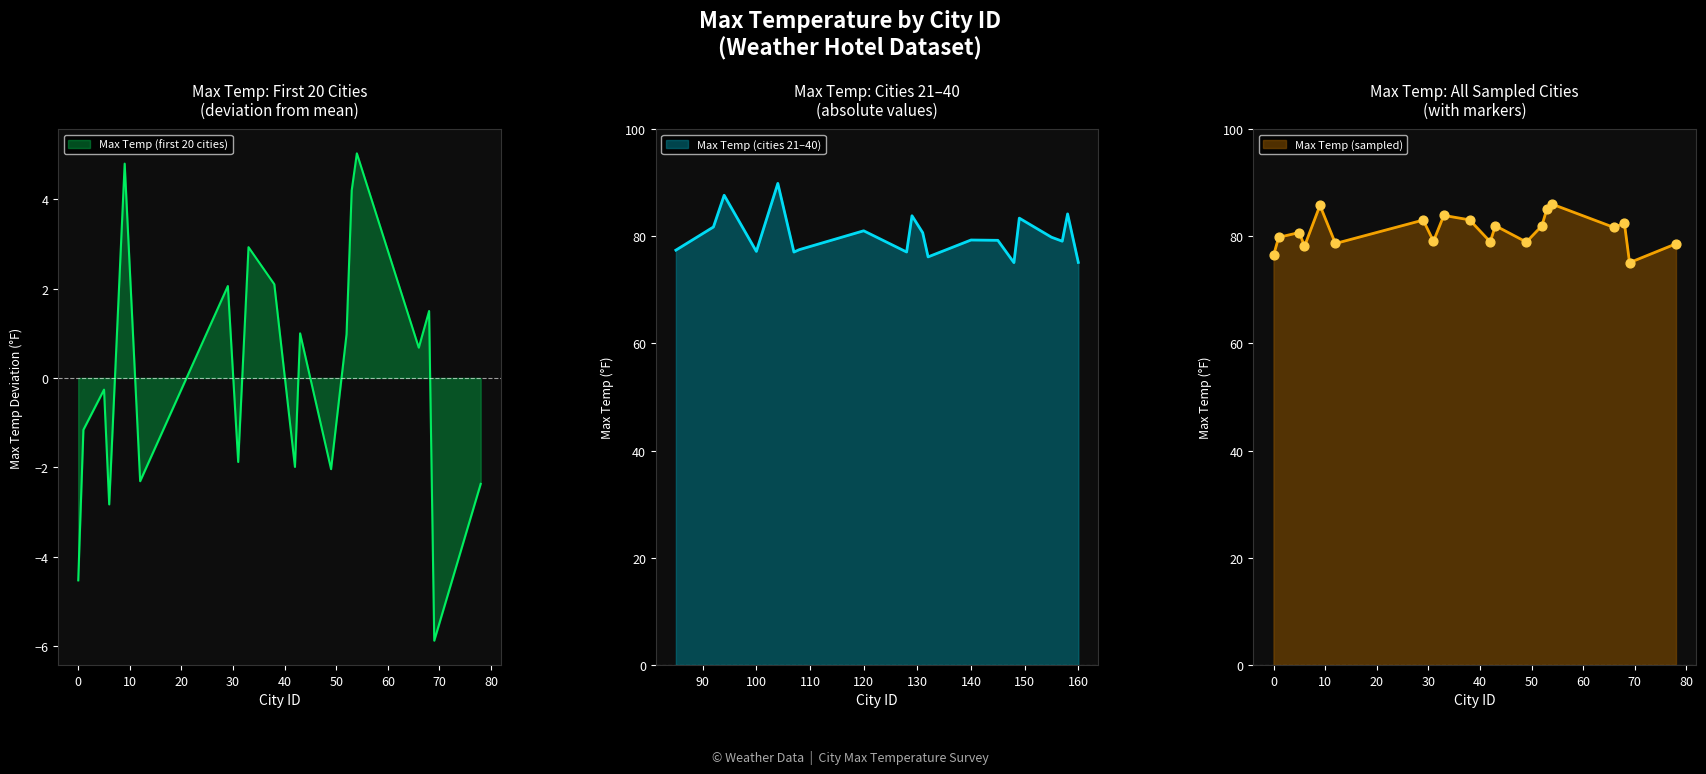

Which series reaches the minimum Y coordinate?

Max Temp (first 20 cities)